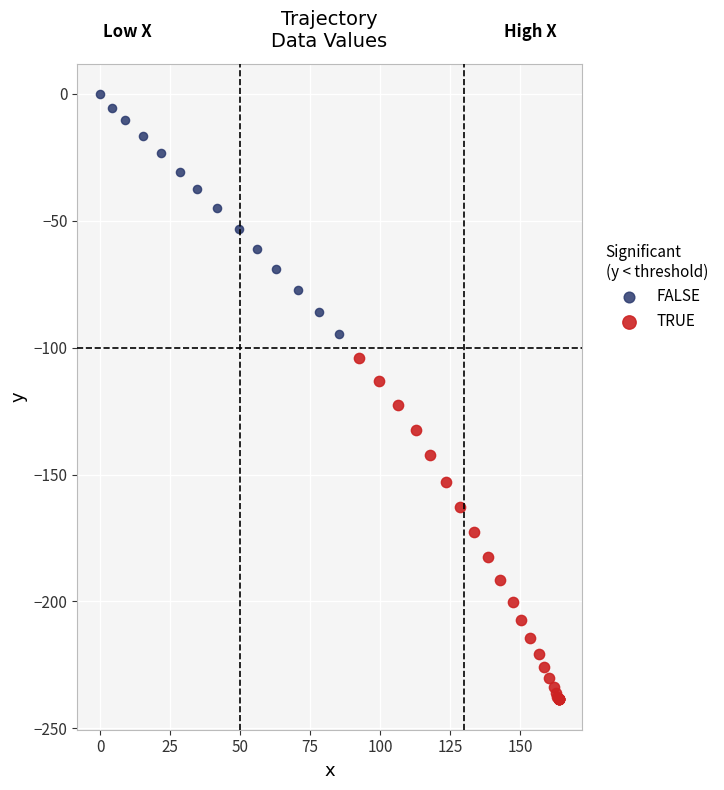

Which series reaches the maximum Y coordinate?

FALSE